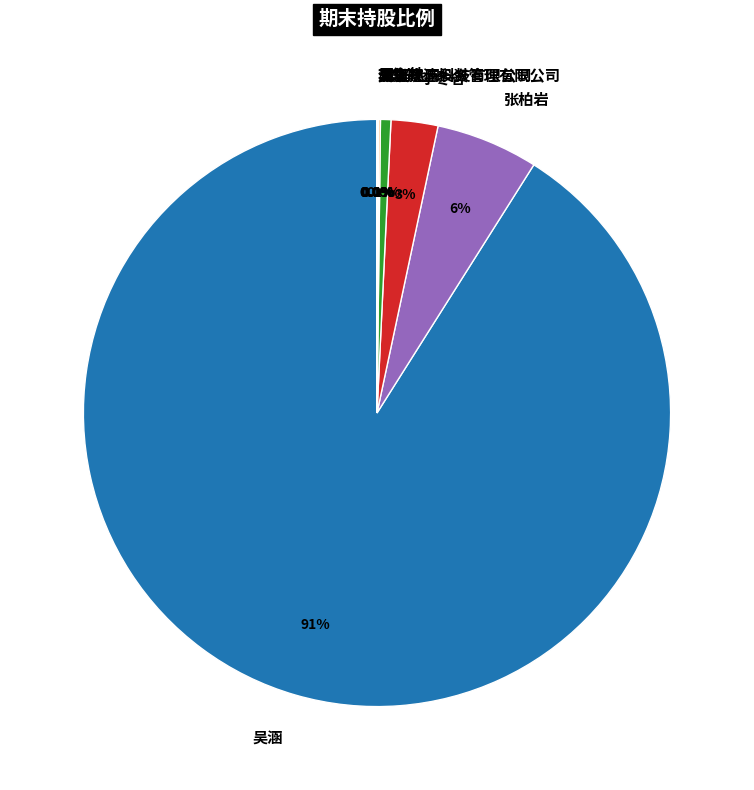

Does any single category account for the majority?

Yes